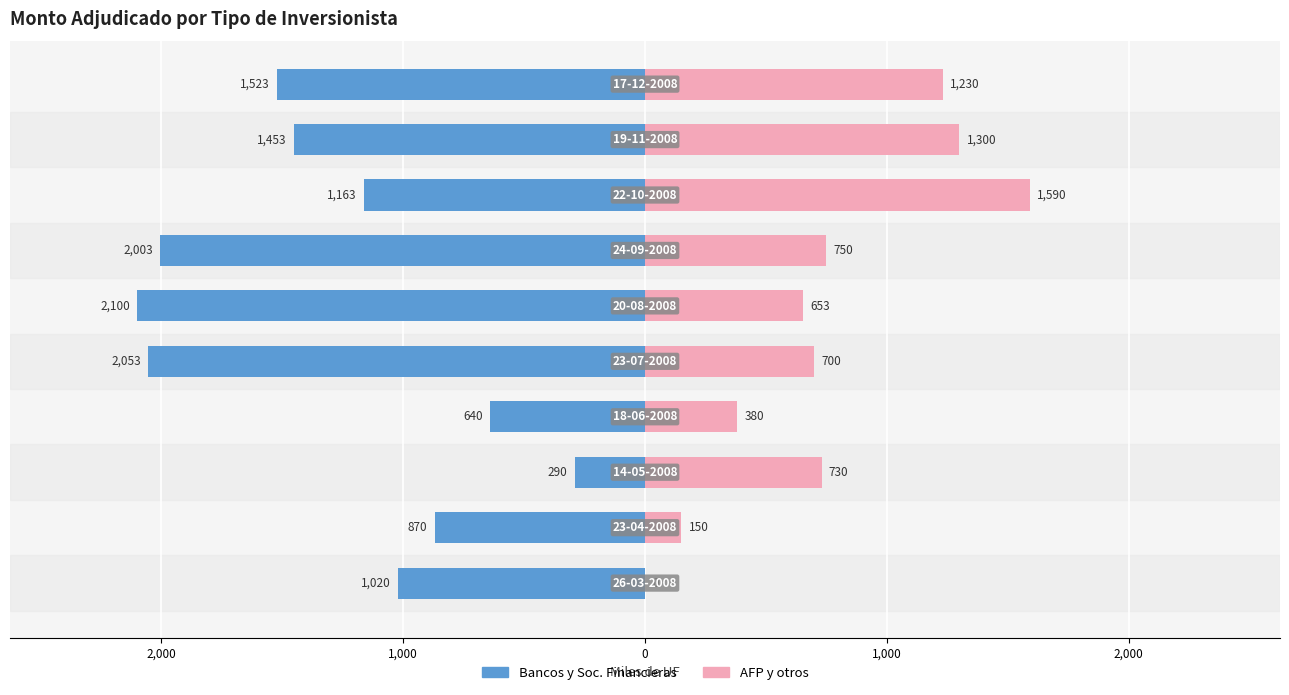

The value of AFP y otros at 0 is 118. True or false?

False